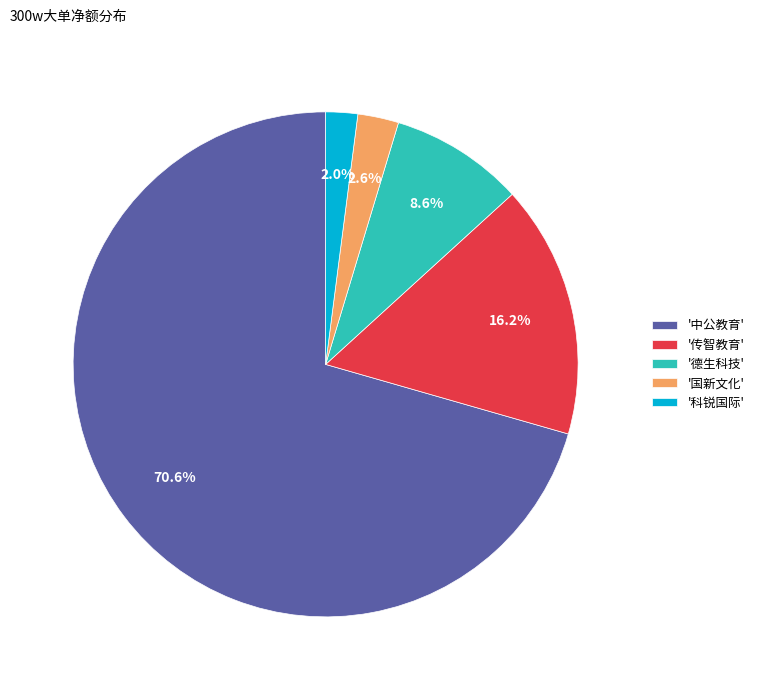

Rank the categories by value from highest to lowest.

'中公教育', '传智教育', '德生科技', '国新文化', '科锐国际'